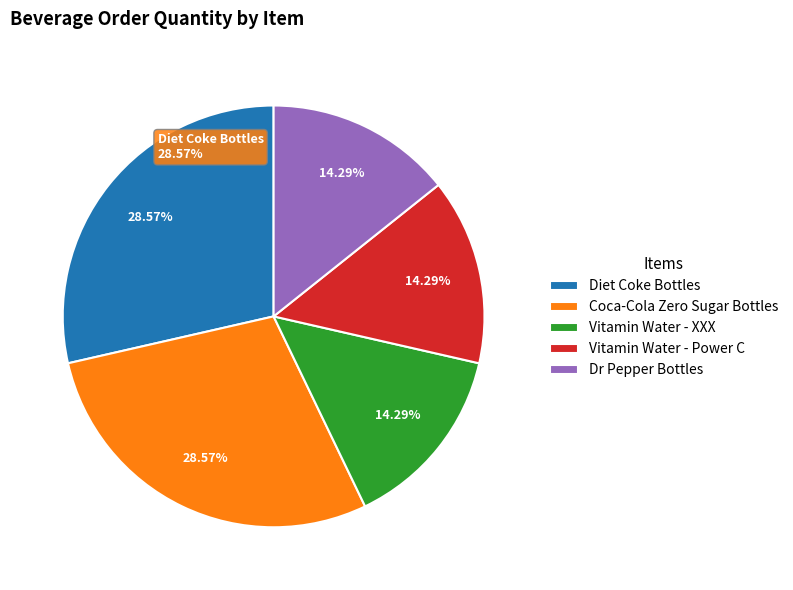

Rank the categories by value from lowest to highest.

Vitamin Water - XXX, Vitamin Water - Power C, Dr Pepper Bottles, Diet Coke Bottles, Coca-Cola Zero Sugar Bottles